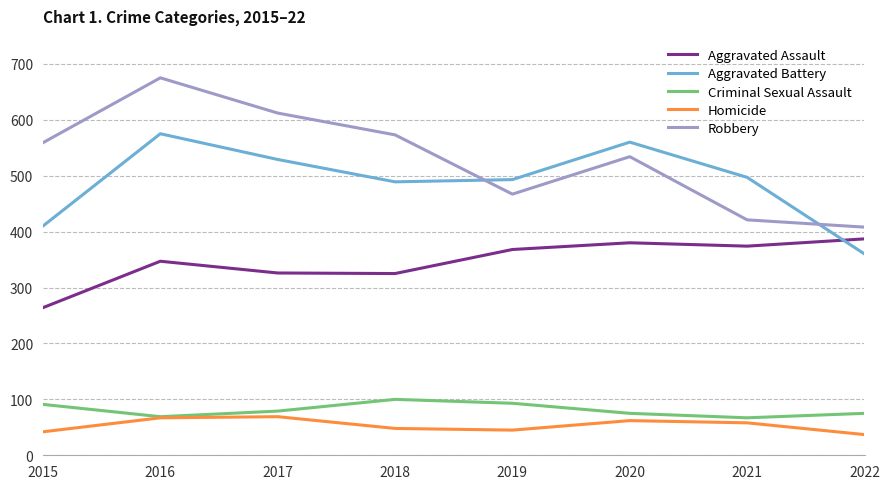

True or false: Aggravated Battery has a value of 578 at 2022.

False